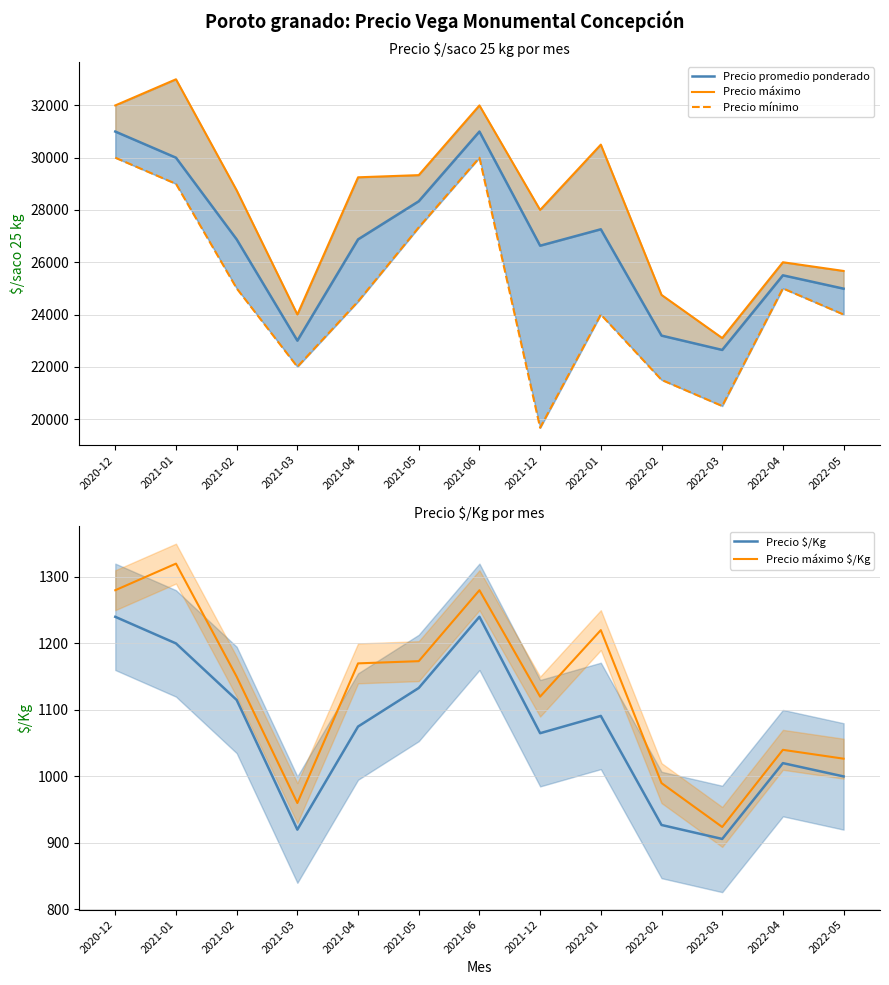

Where is the first local maximum for Precio máximo?

2021-01